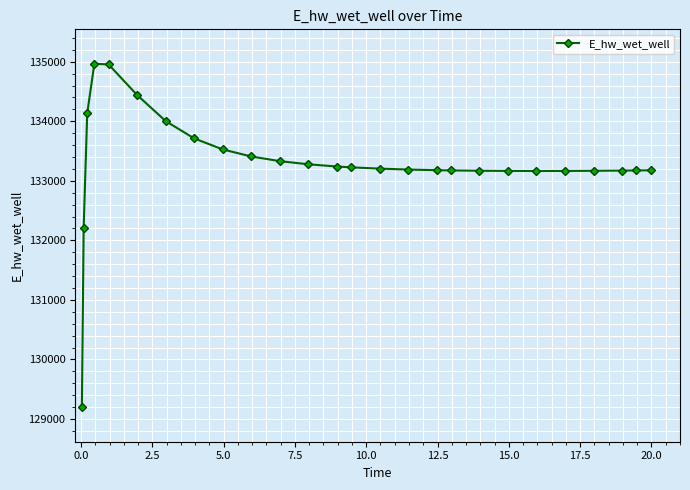

What is the average value?

133296.9